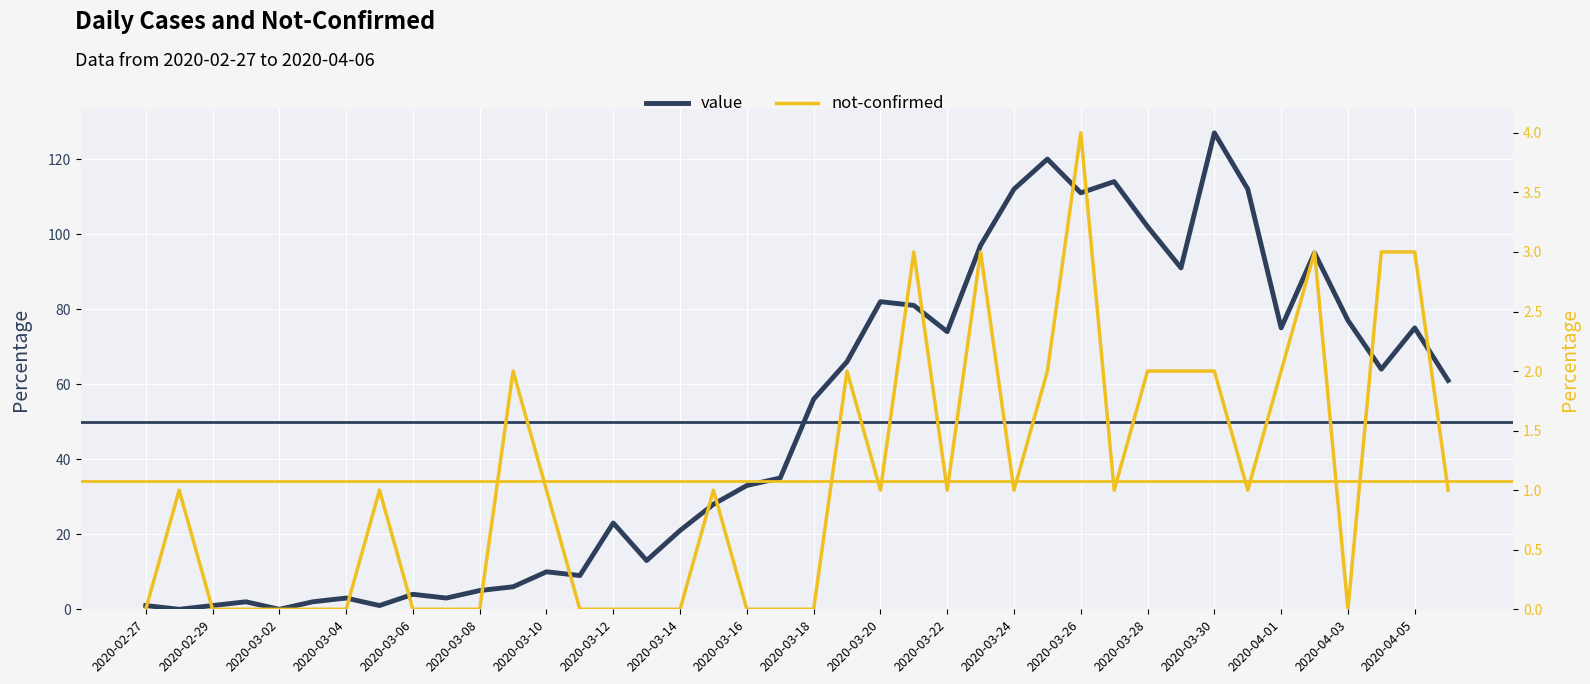

Which series has the largest total across all categories?

value